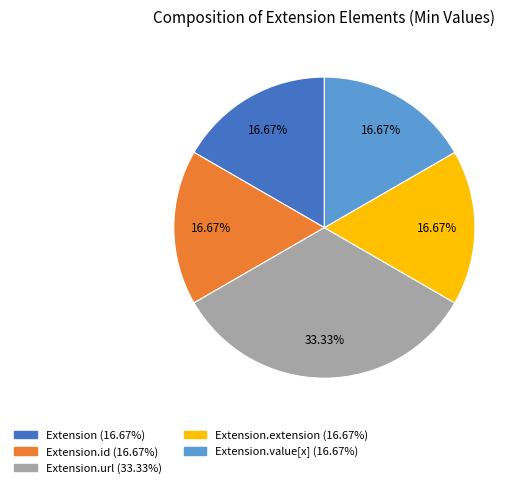

Is there any slice that represents more than half of the pie?

No